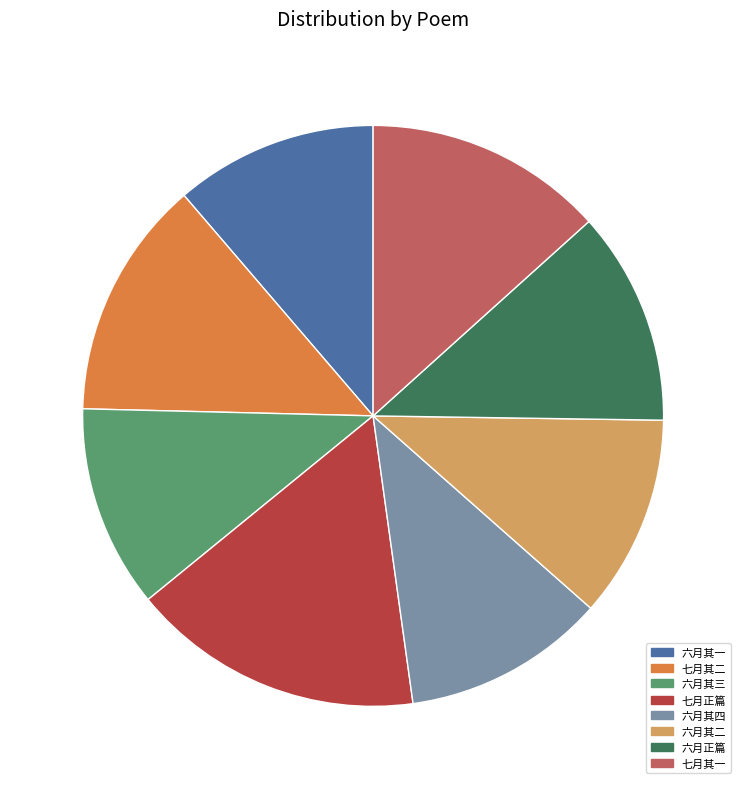

Count the number of slices in the pie.

8